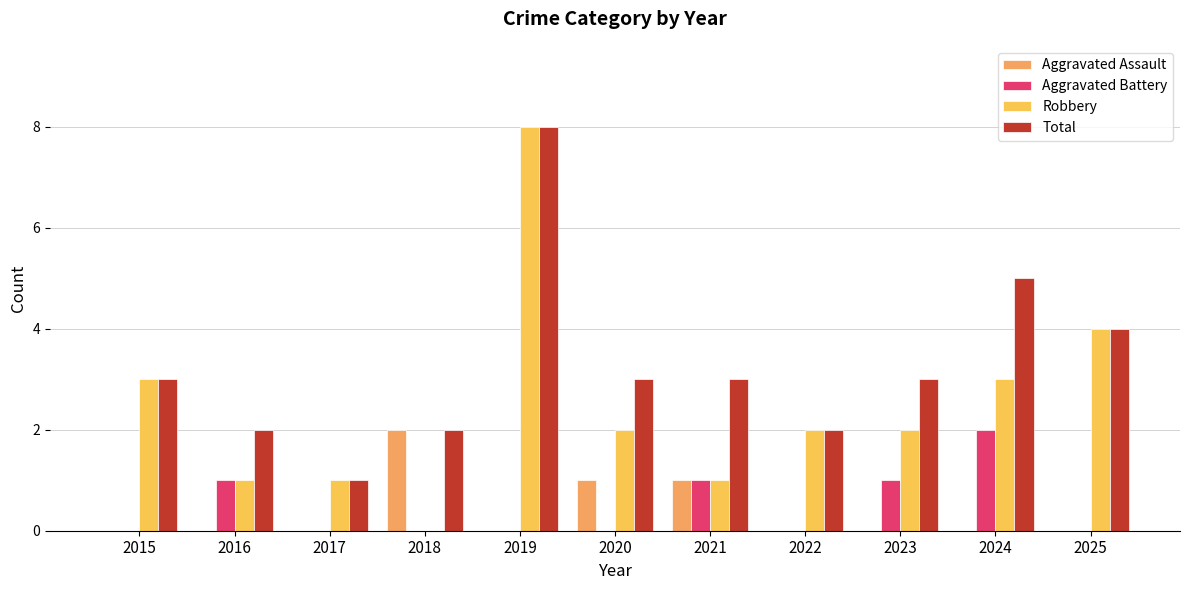

Are the bars horizontal?

No